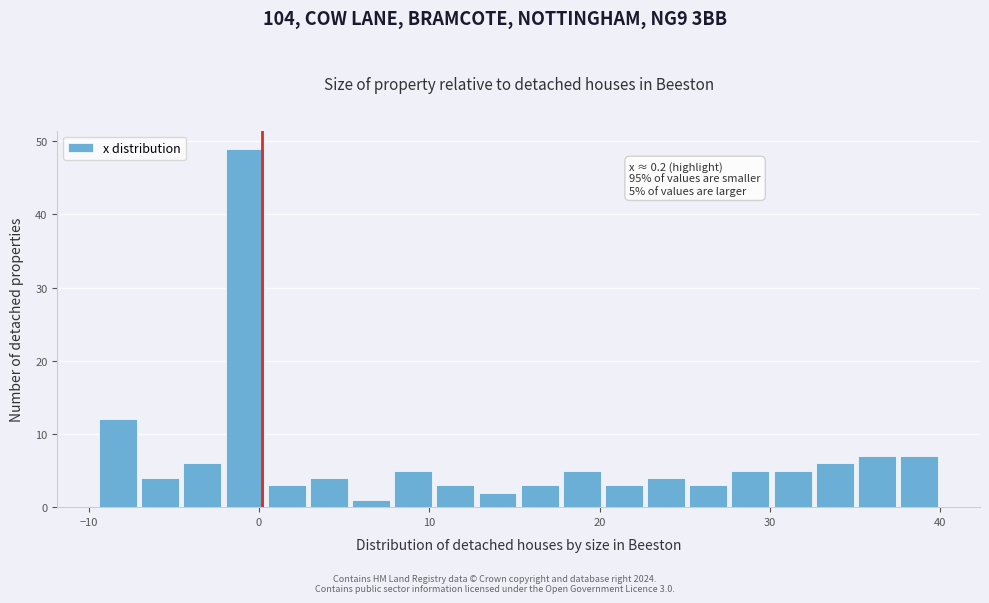

Read against the x-axis, roughly where is the centre of the tallest bar?

-1